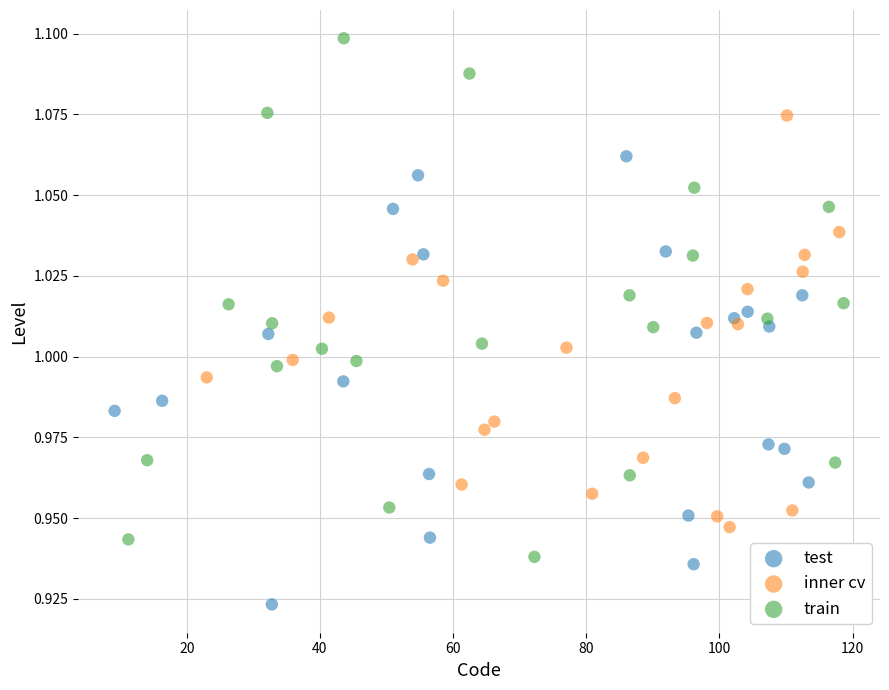

Which series has the largest Y range (max minus min)?

train